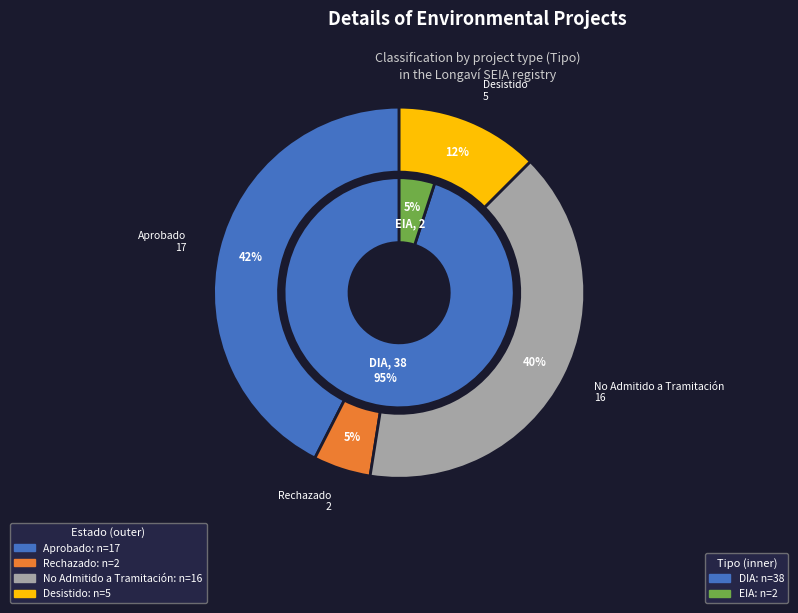

Rank the categories by value from lowest to highest.

EIA, DIA